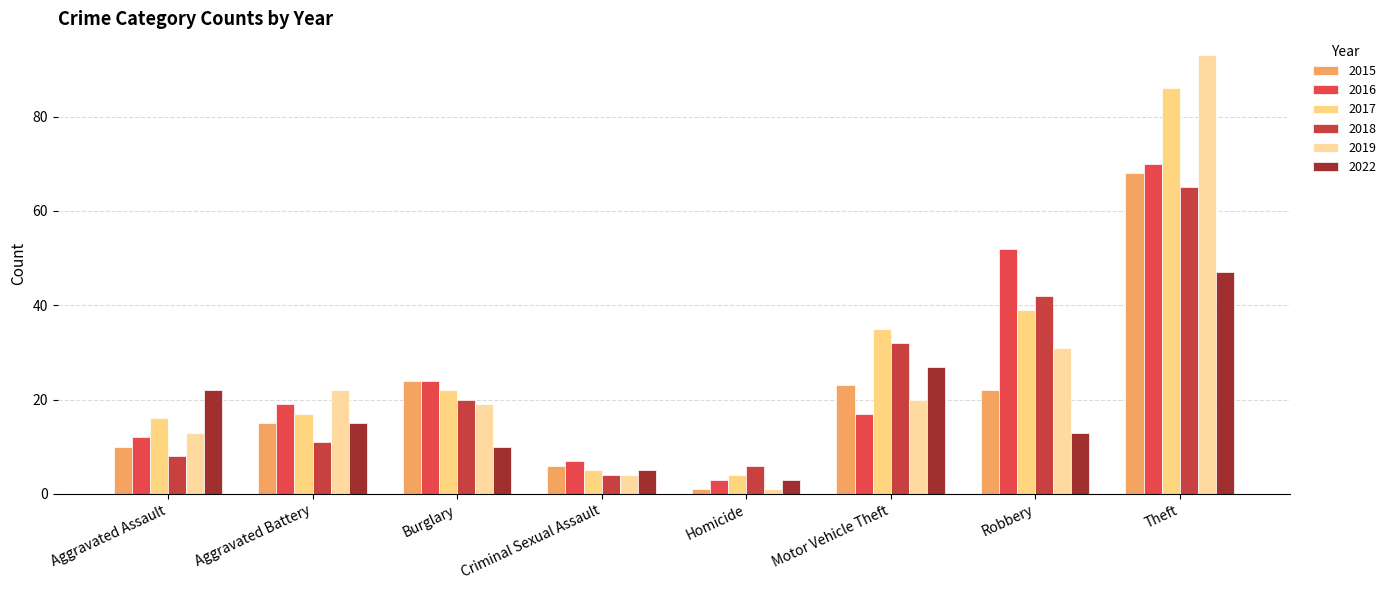

Does the chart contain stacked bars?

No